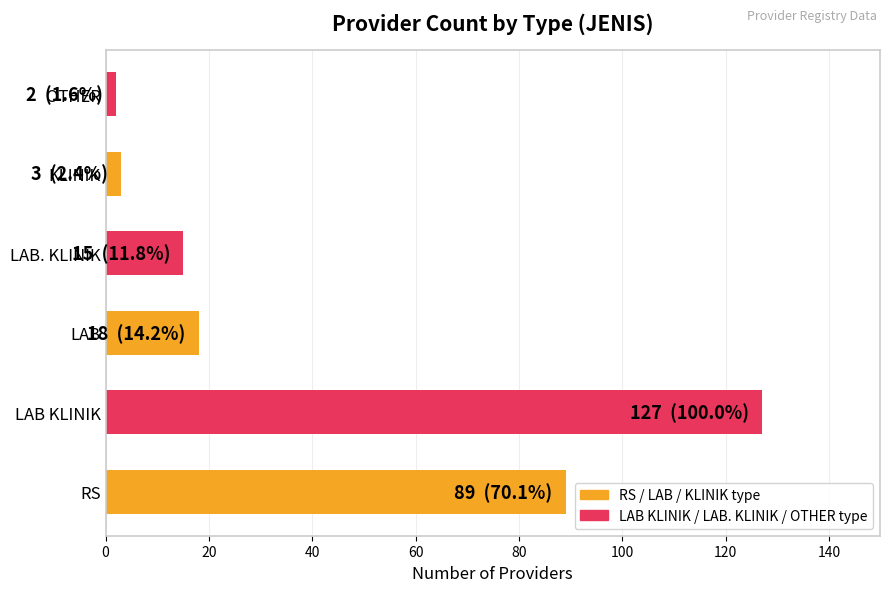

Approximately how many times larger is the value at RS compared to LAB?

4.9